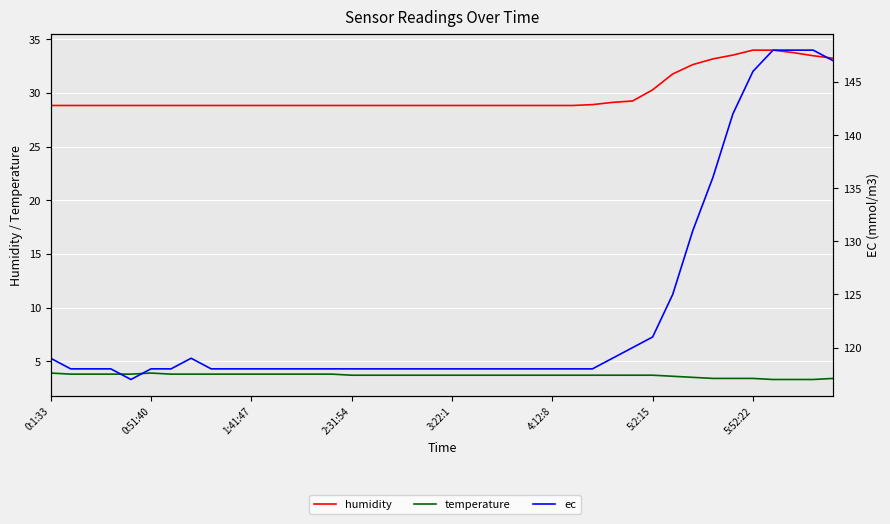

What is the value of the ec point at the 3rd from the left?

118.0